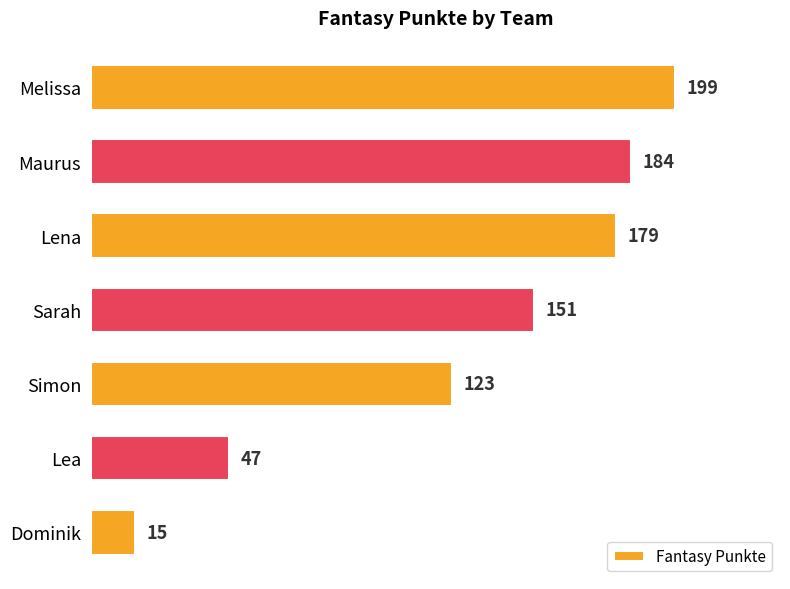

True or false: the data shows 184 at Maurus.

True